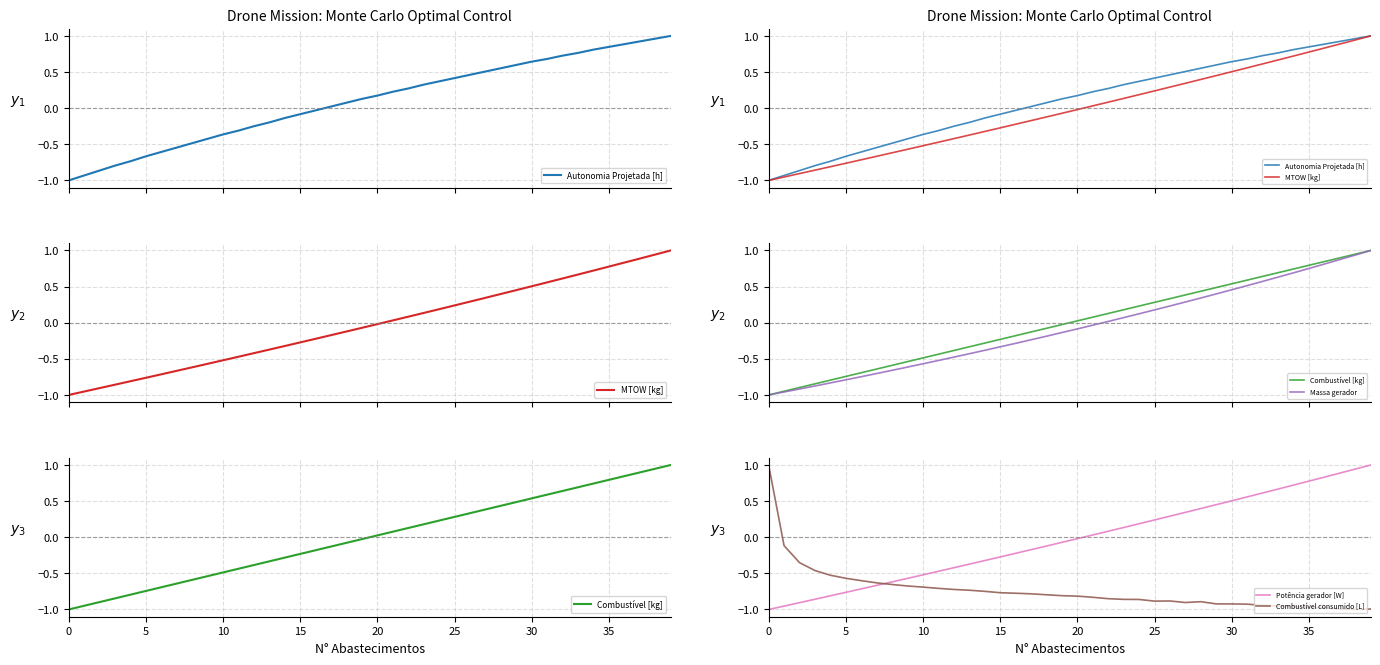

True or false: Autonomia Projetada [h] and Potência gerador [W] cross at least once.

False